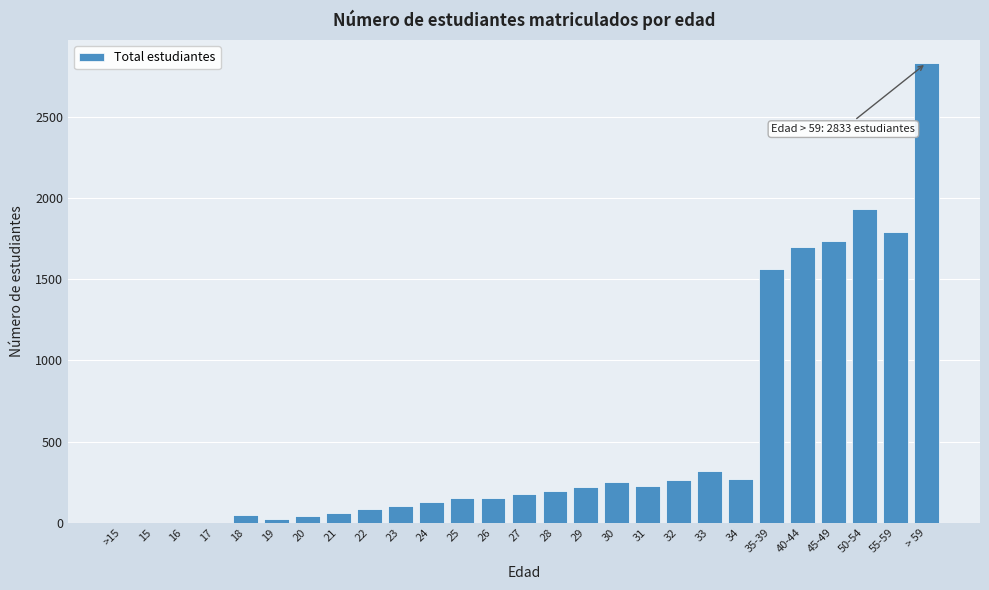

Is it true that the value at 17 is 0?

True